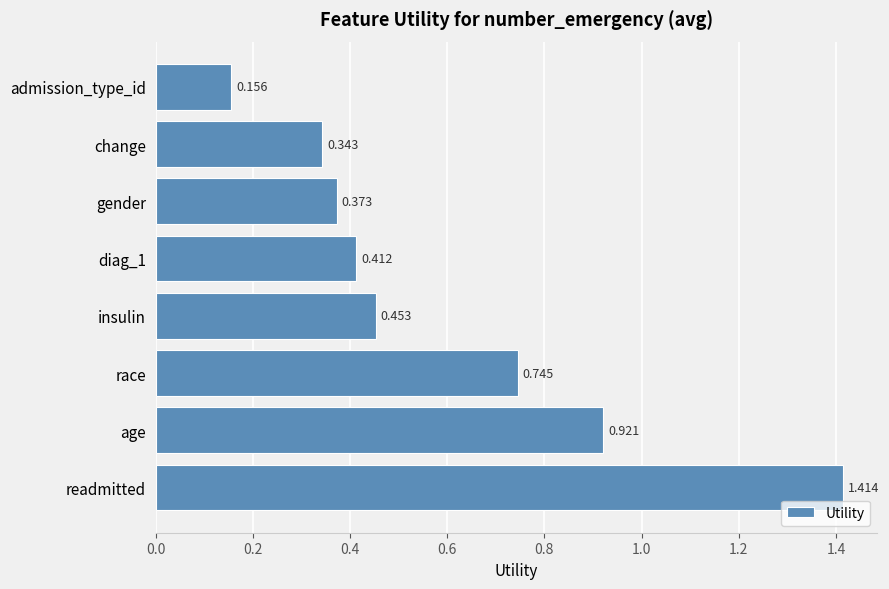

Between diag_1 and race, which is larger?

race